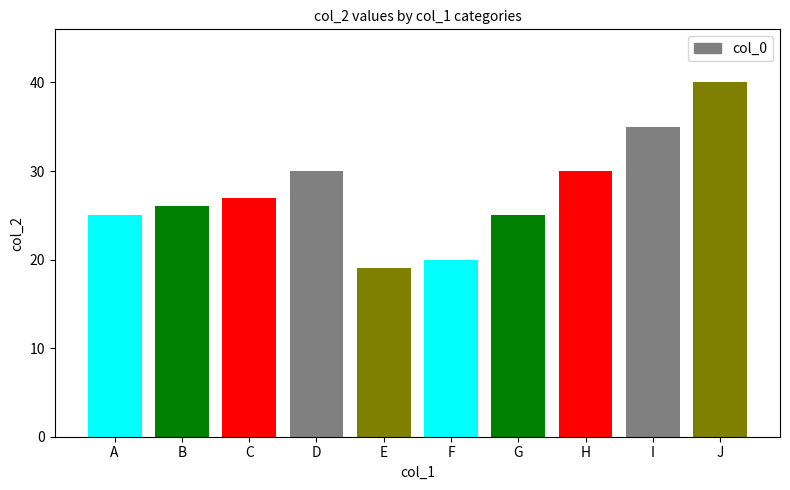

How many data points does each series have?

10